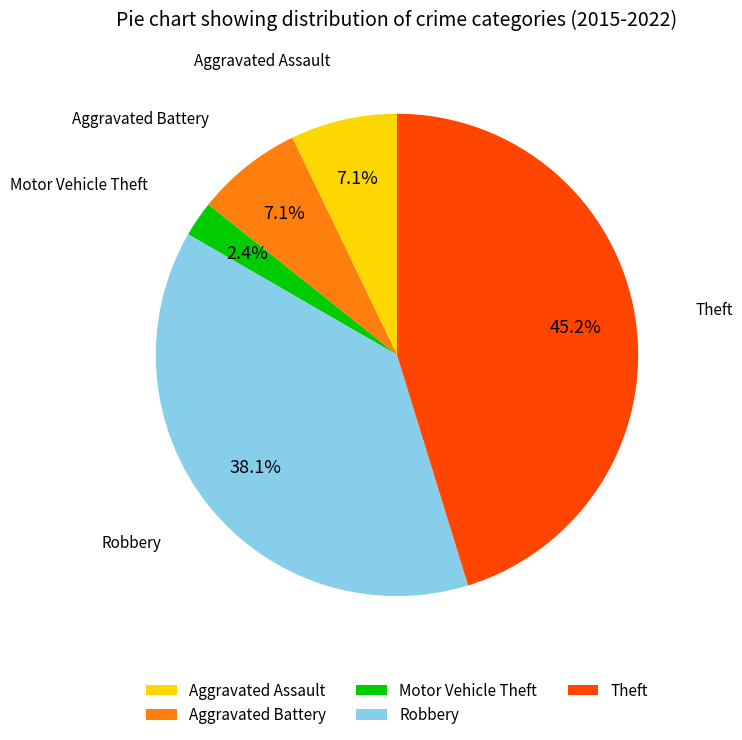

How many segments does this pie chart have?

5